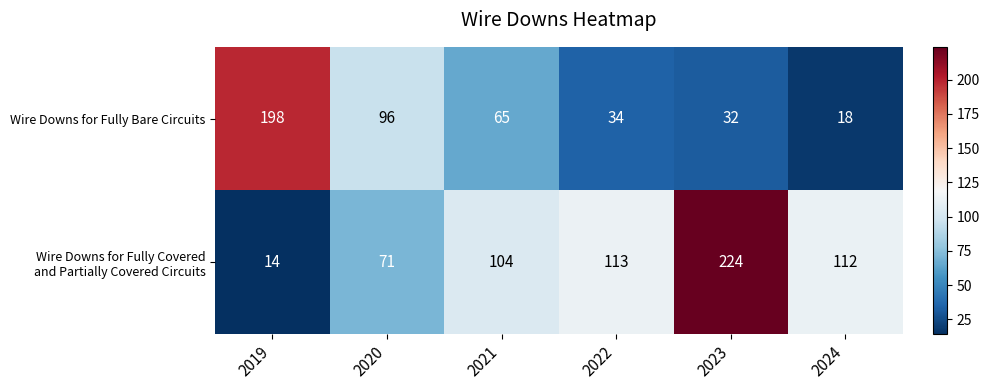

What is the total value across all series at 2020?

167